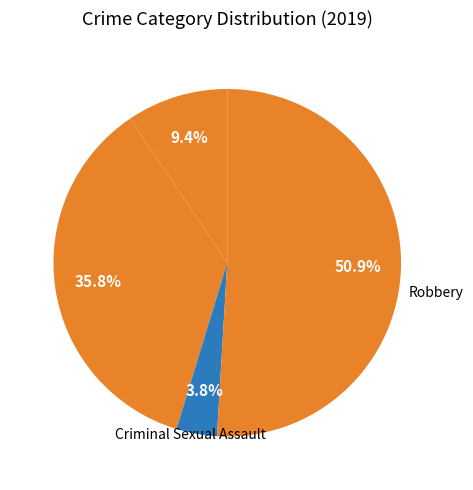

Count the number of slices in the pie.

4